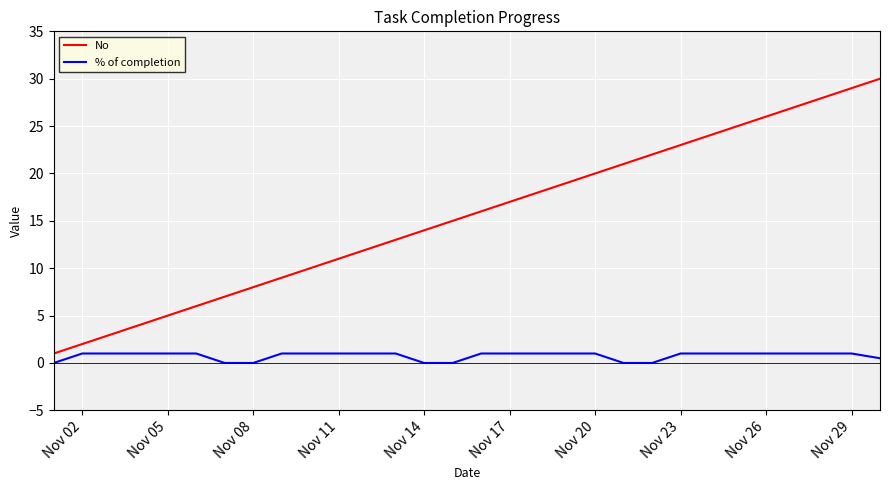

True or false: % of completion and No cross at least once.

False